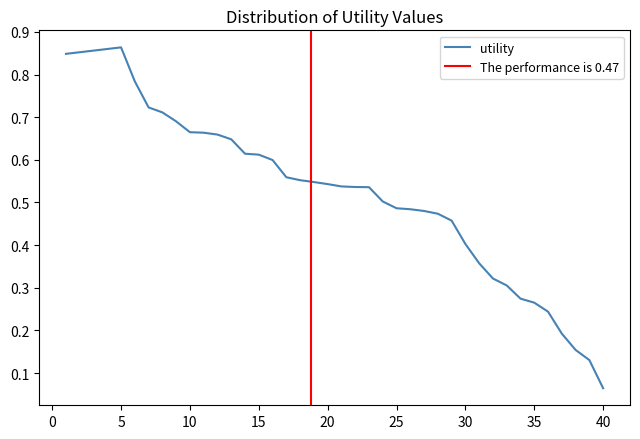

At which label does utility reach its minimum?

40